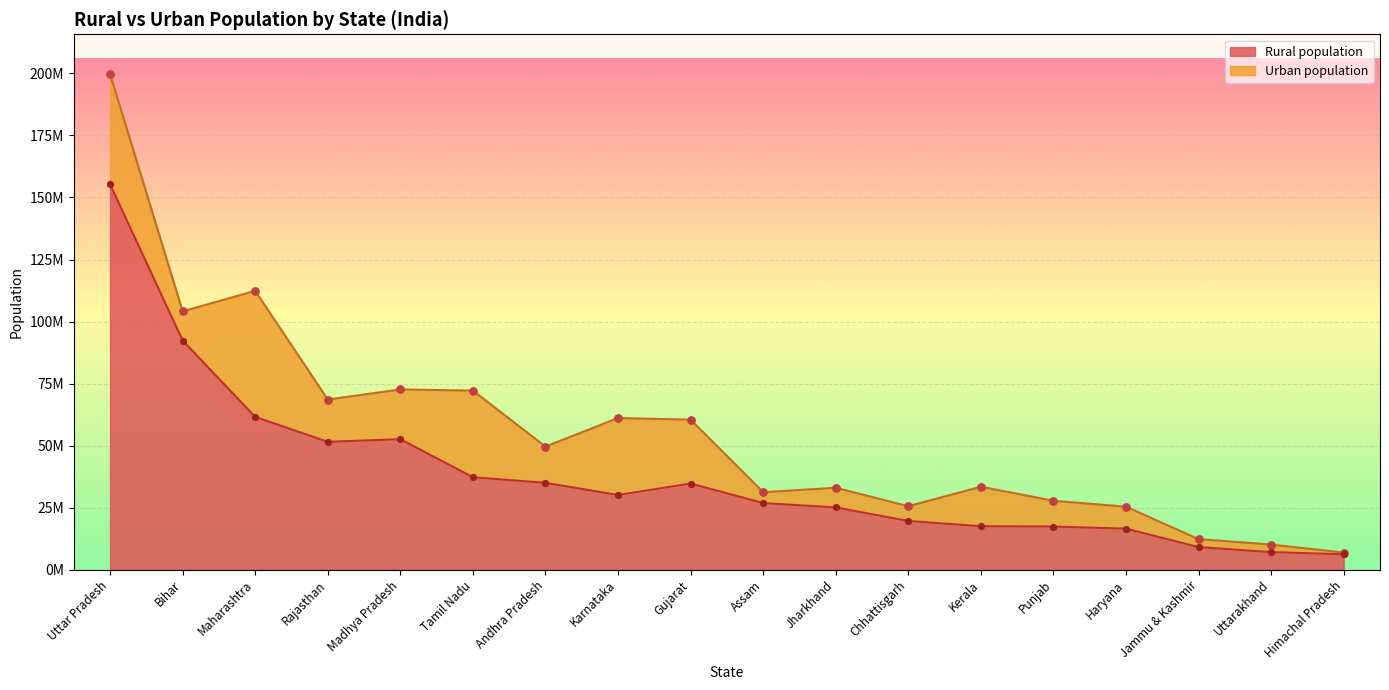

Approximately how many times larger is the value at Jharkhand compared to Tamil Nadu?

0.7